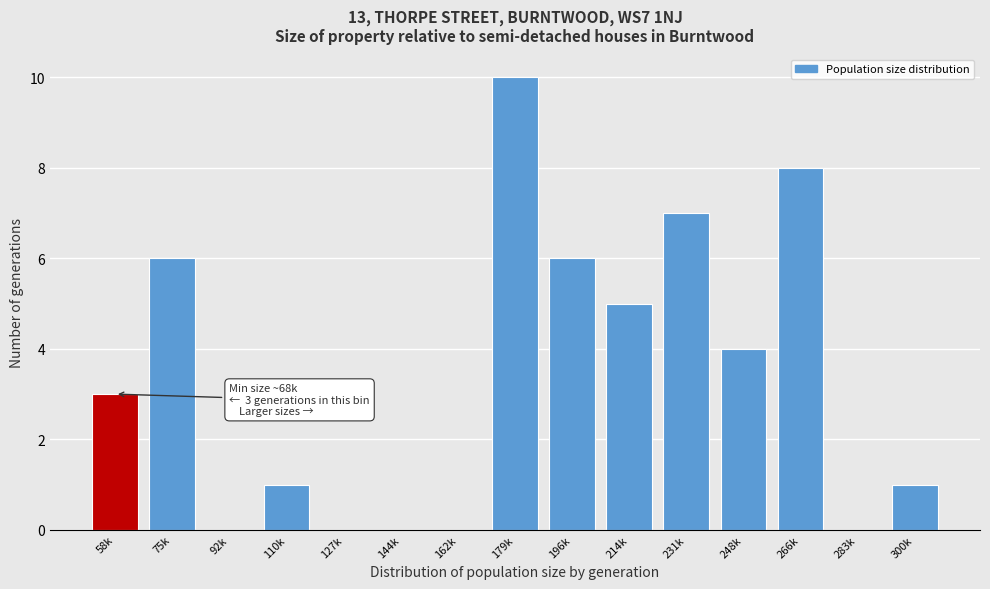

Reading left to right, transcribe all the data shown in this chart.

58k=3	75k=6	92k=0	110k=1	127k=0	144k=0	162k=0	179k=10	196k=6	214k=5	231k=7	248k=4	266k=8	283k=0	300k=1